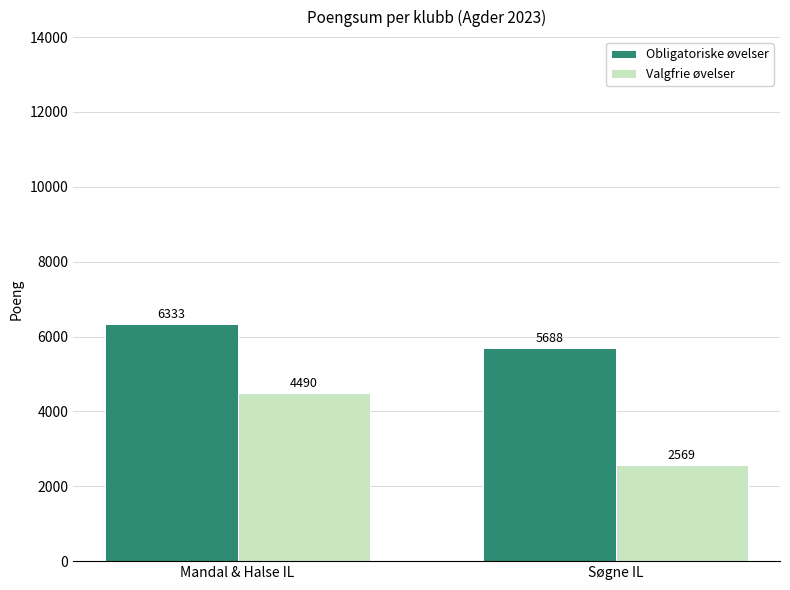

At which label is Obligatoriske øvelser closest to 6010?

Søgne IL